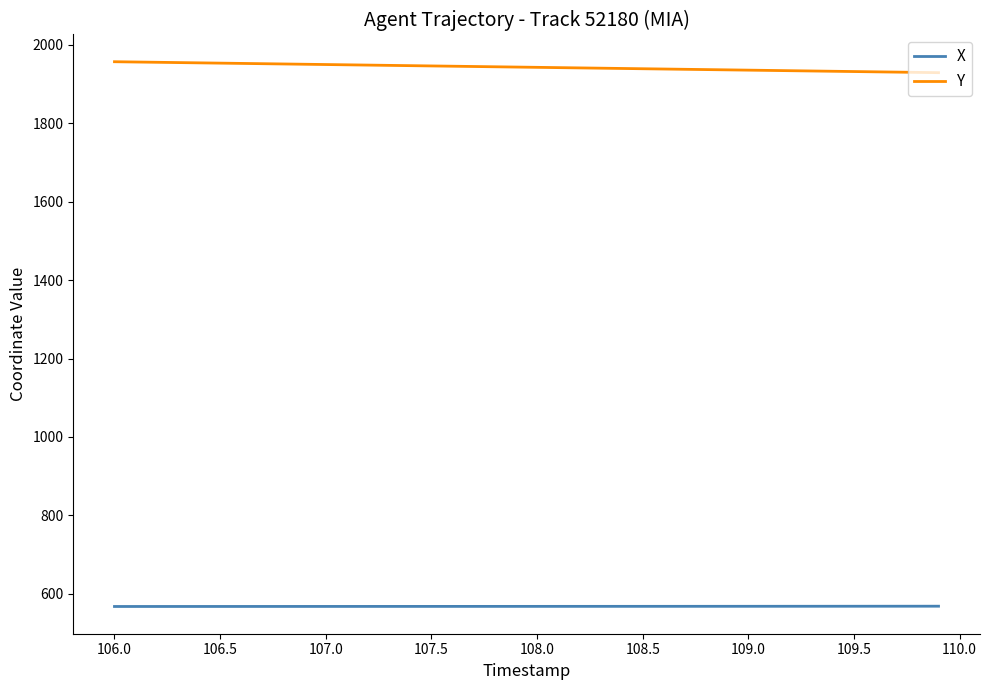

What is the average value of the Y series?

1942.4